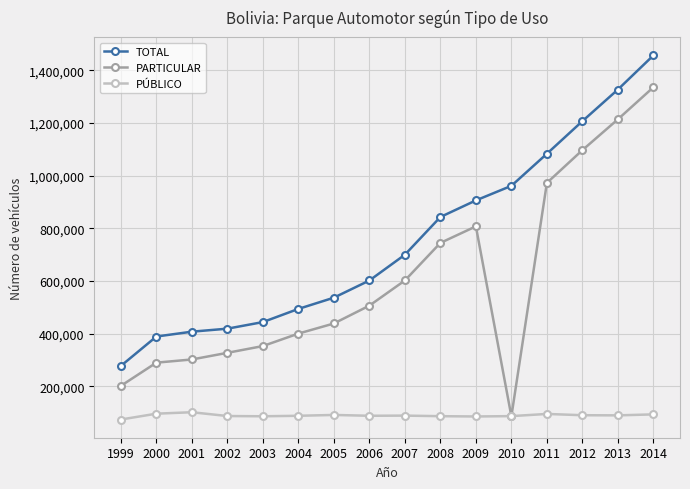

What are all the series names shown in the legend?

TOTAL, PARTICULAR, PÚBLICO